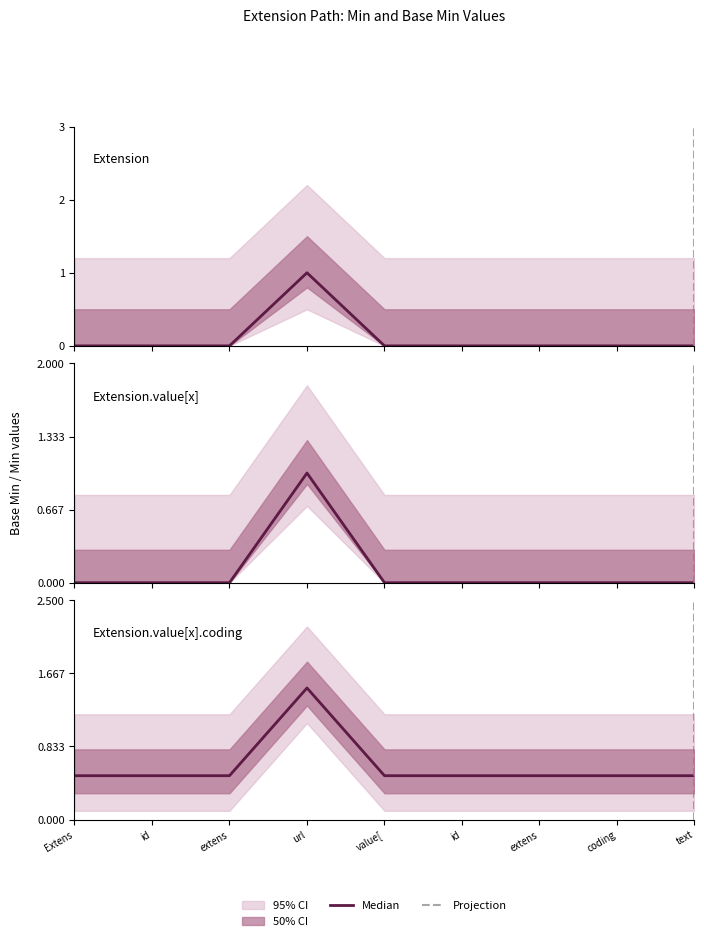

True or false: Min and Base Min intersect in this chart.

False